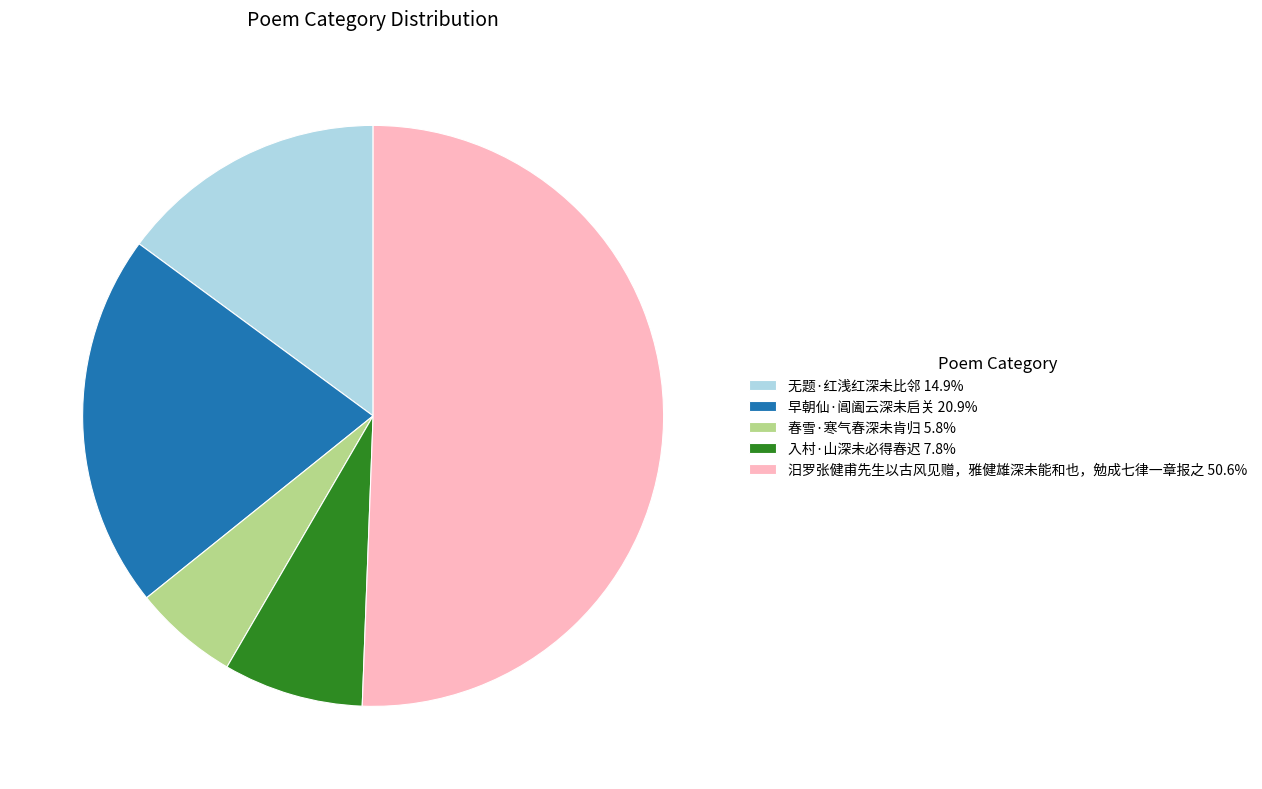

Which category has the smallest portion of the pie?

春雪·寒气春深未肯归